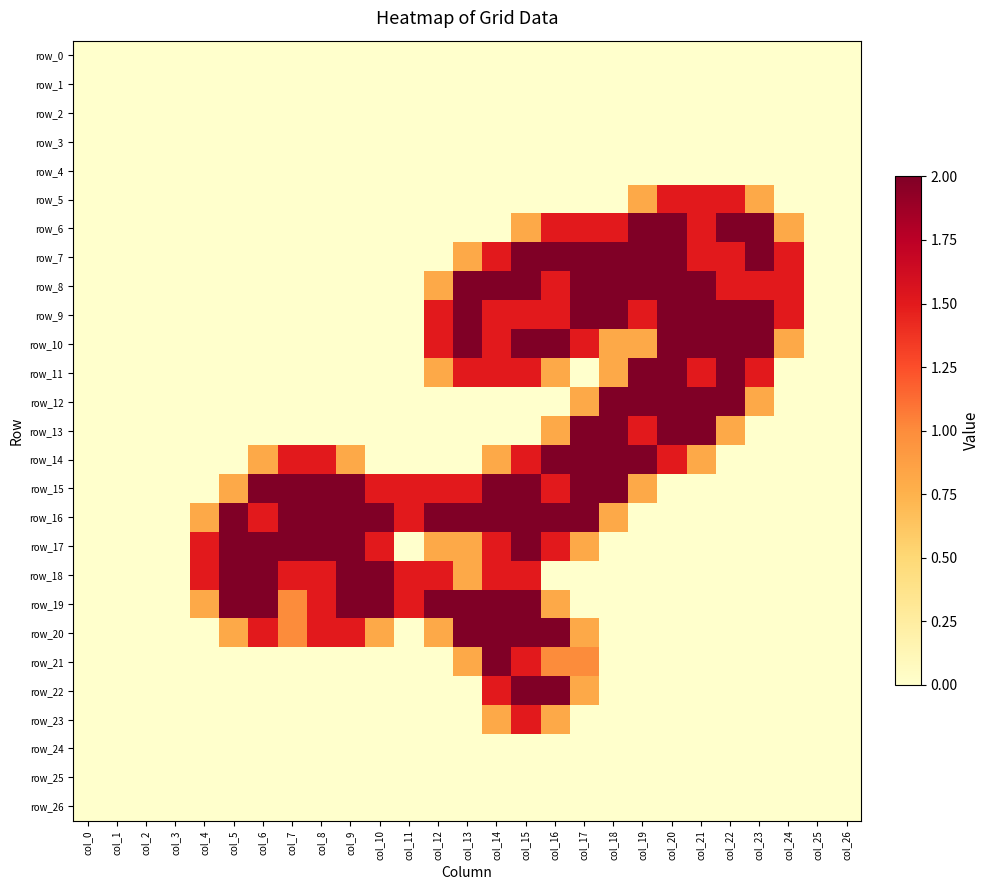

At how many categories does at least one series exceed 1?

21